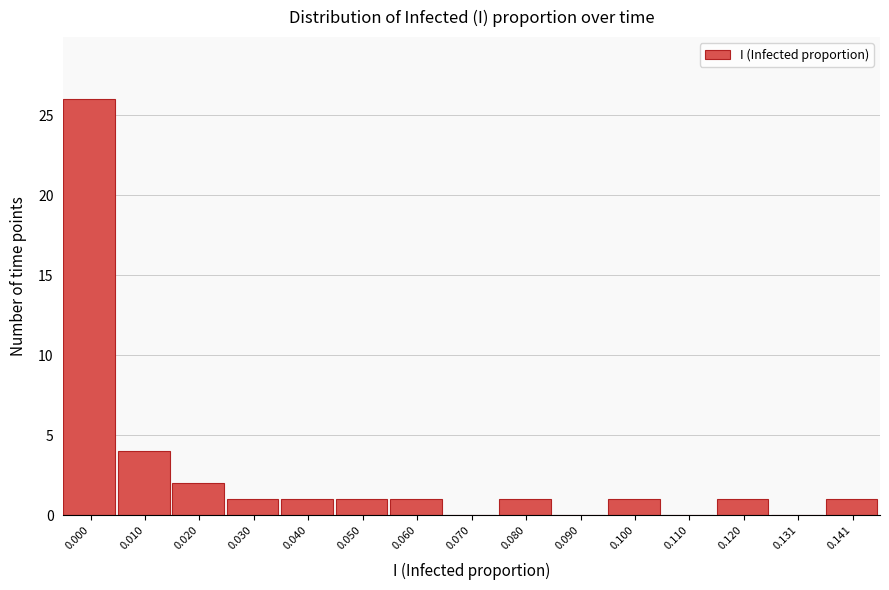

Reading left to right, extract all data points from this chart.

0.000=26	0.010=4	0.020=2	0.030=1	0.040=1	0.050=1	0.060=1	0.070=0	0.080=1	0.090=0	0.100=1	0.110=0	0.120=1	0.131=0	0.141=1